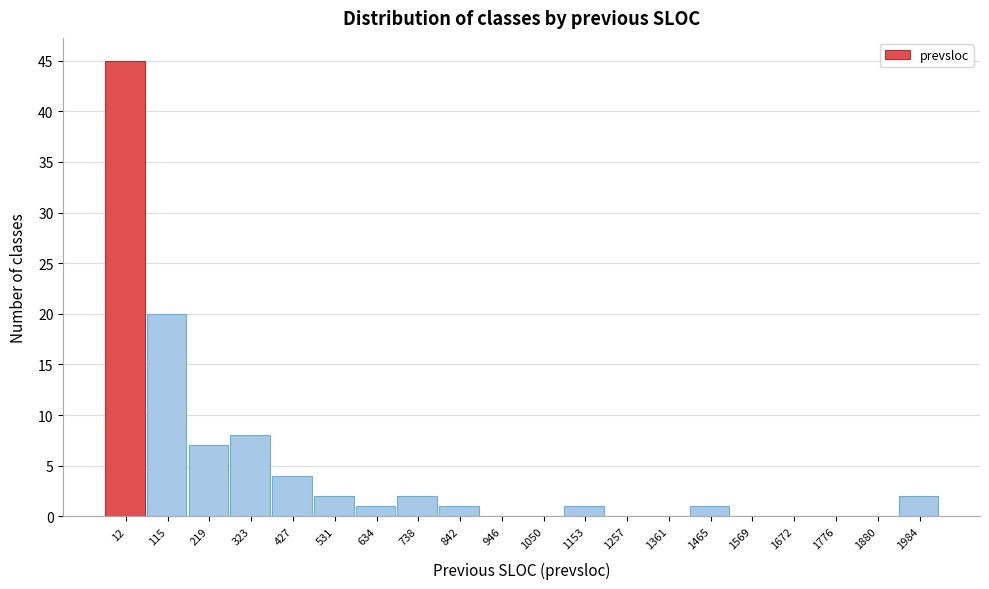

Reading right to left, extract all data points from this chart.

1984=2	1880=0	1776=0	1672=0	1569=0	1465=1	1361=0	1257=0	1153=1	1050=0	946=0	842=1	738=2	634=1	531=2	427=4	323=8	219=7	115=20	12=45